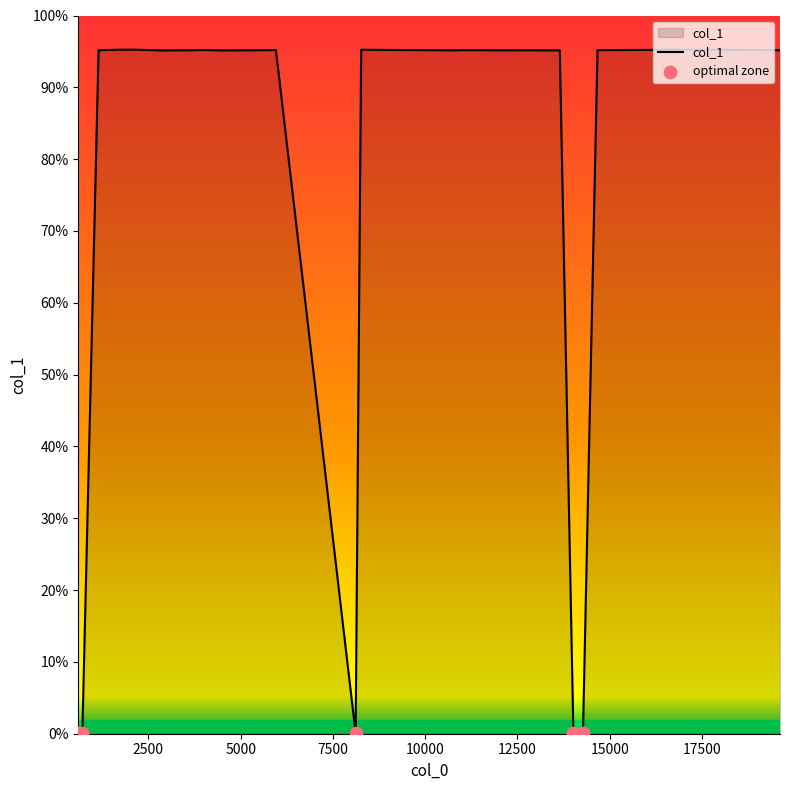

Is this an area chart (filled region under the line)?

Yes